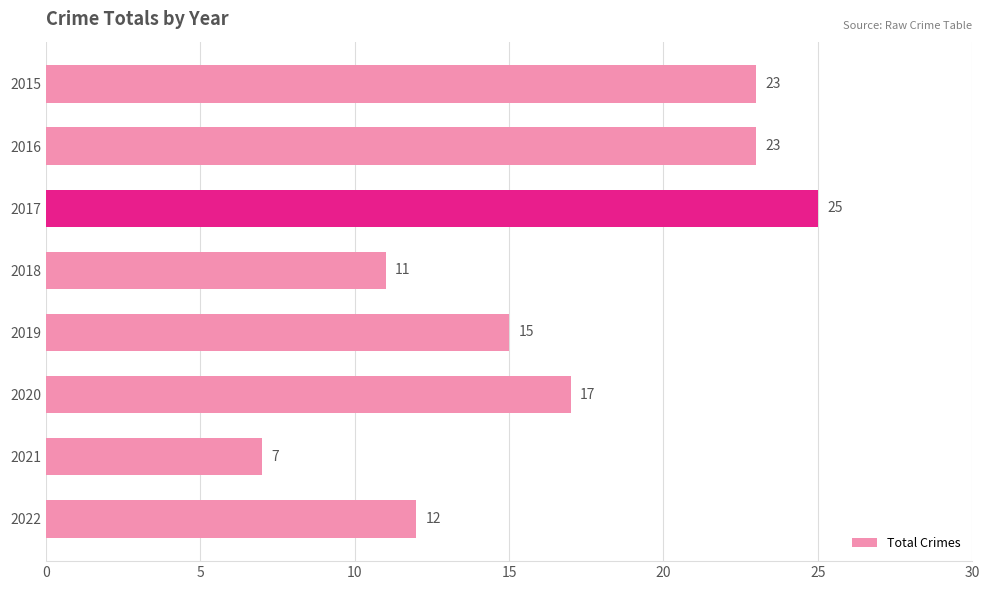

What is the ratio of the value at 2021 to the value at 2020?

0.4